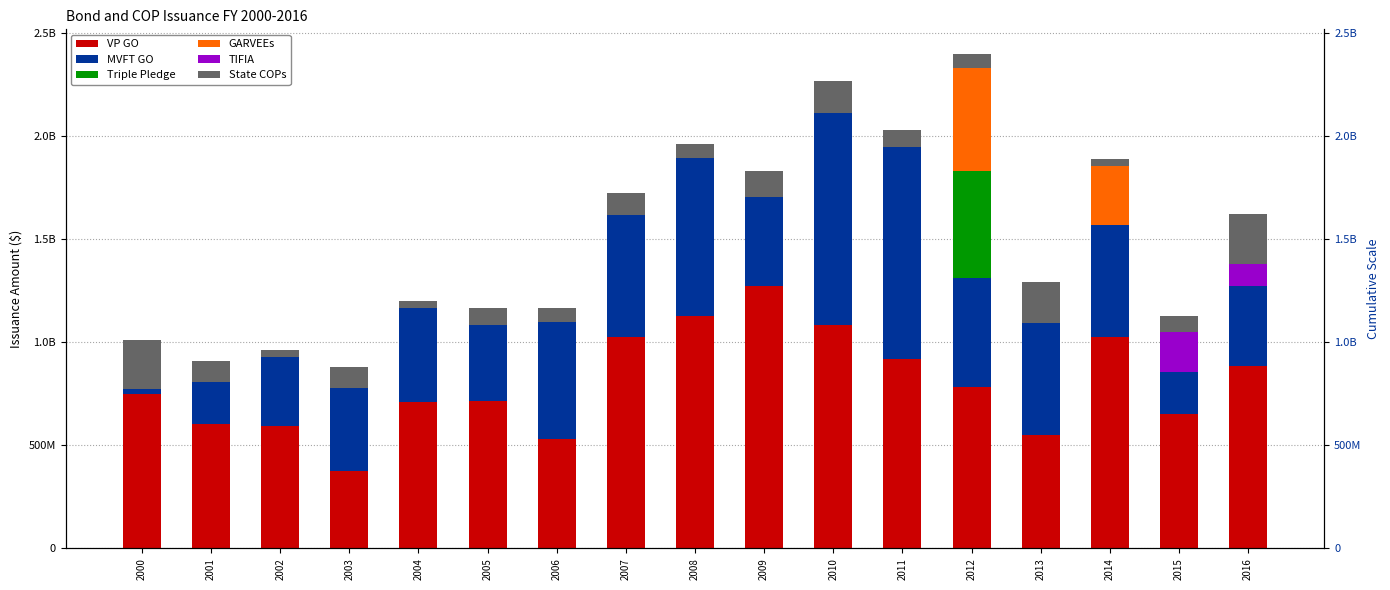

At 2000, list the series in order from largest to smallest.

VP GO, State COPs, MVFT GO, Triple Pledge, GARVEEs, TIFIA